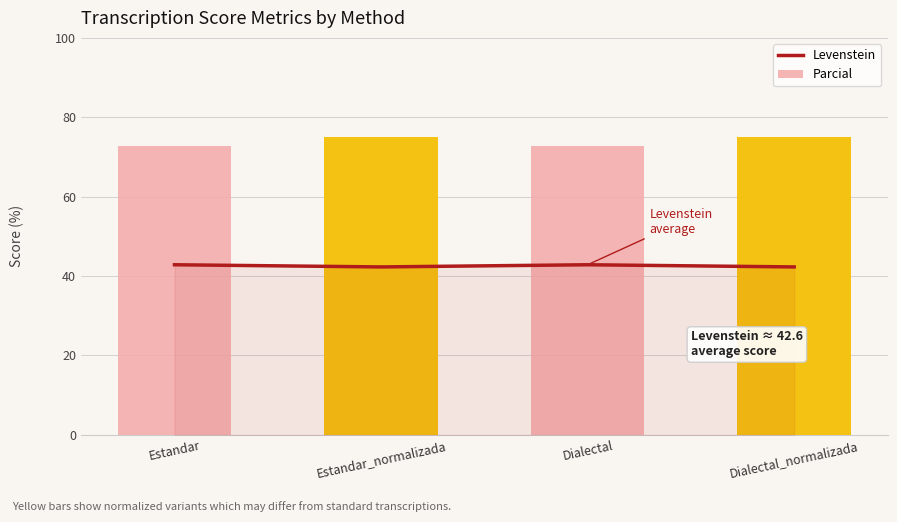

Which label corresponds to the largest value in the chart?

Estandar_normalizada